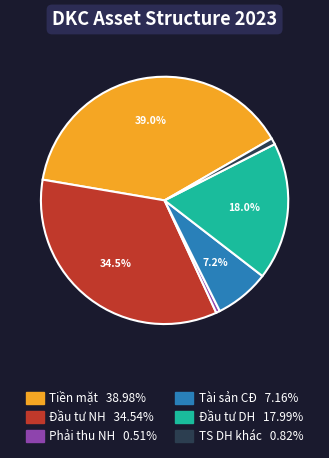

Does any single category account for the majority?

No